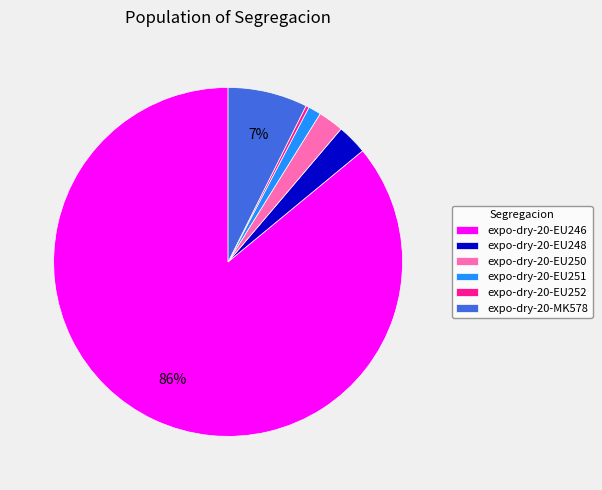

To the nearest percent, what percentage of the pie is expo-dry-20-MK578?

7%